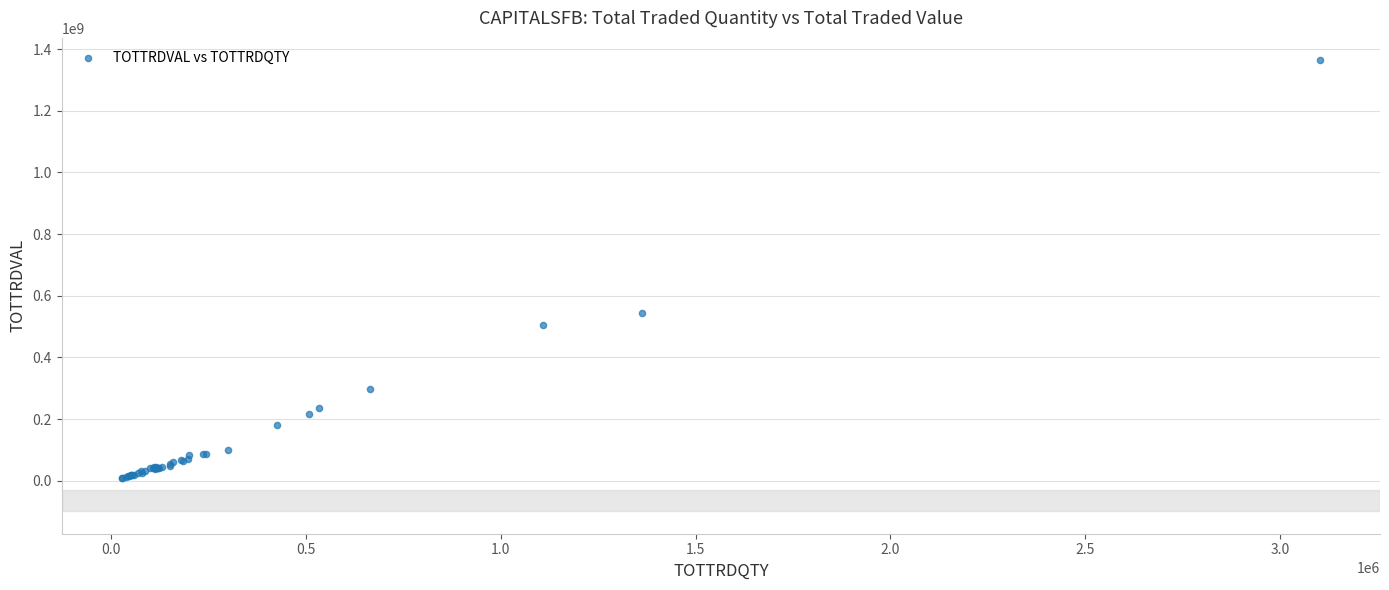

What Y value in the scatter plot is closest to 686399975?

545060106.8